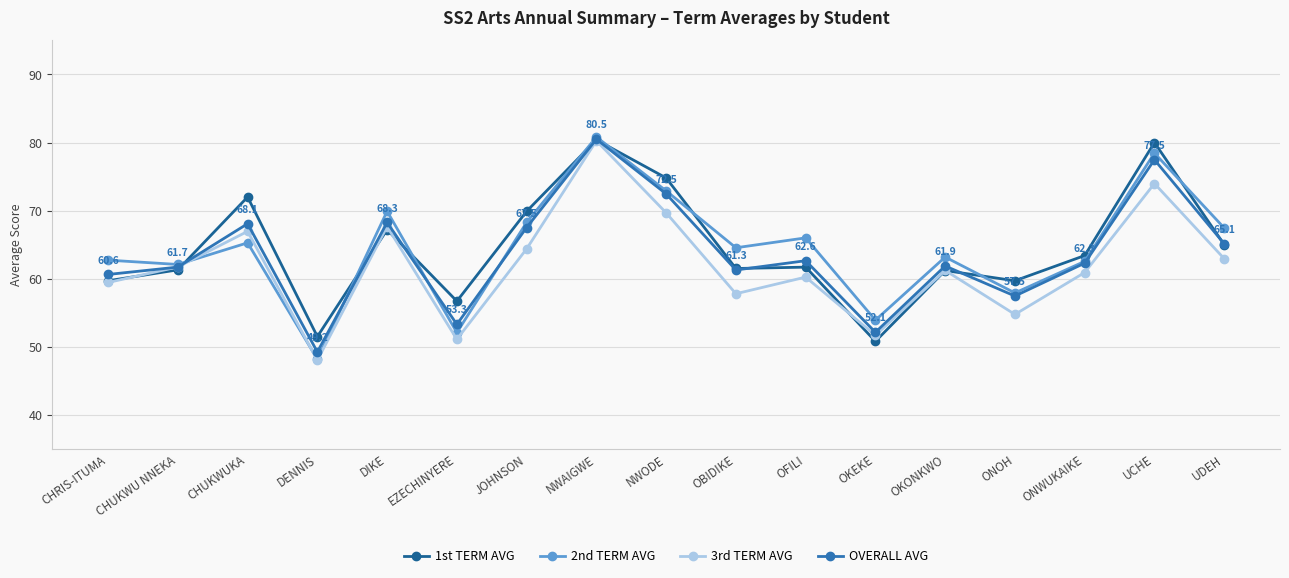

Count the number of data series in this chart.

4